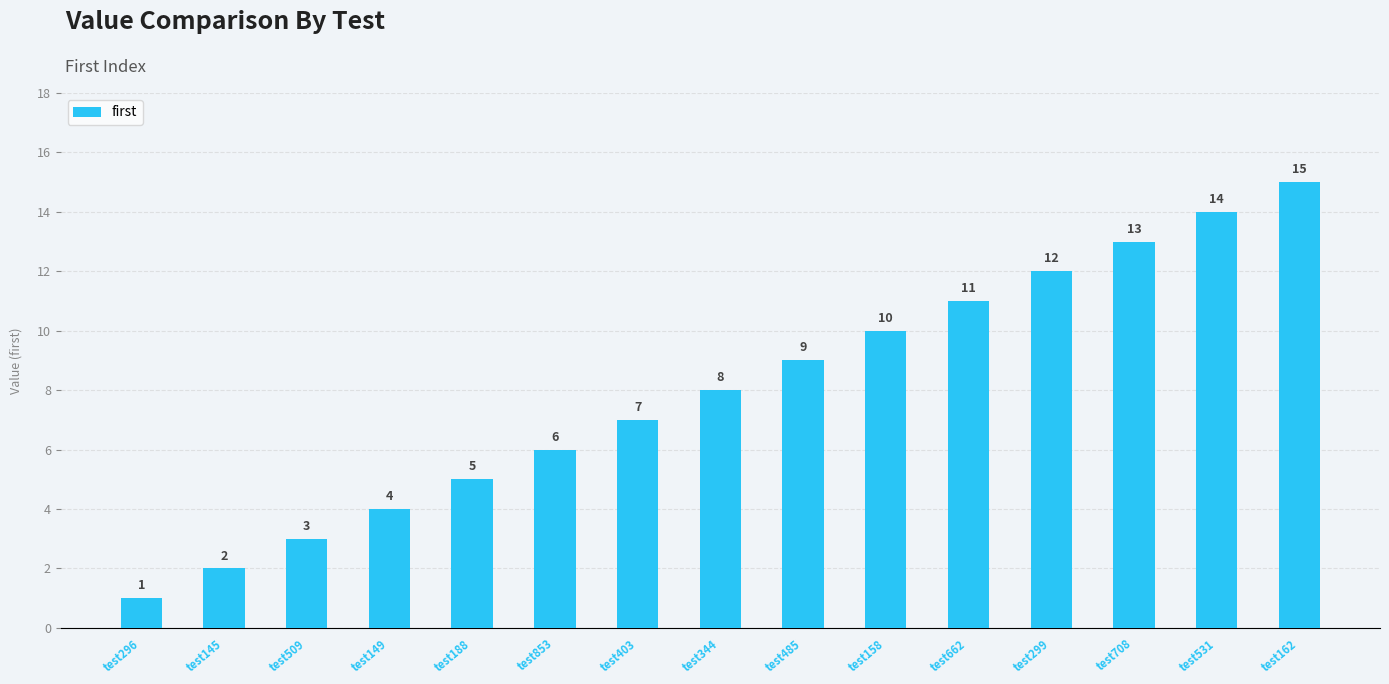

Which has a higher value, test149 or test662?

test662